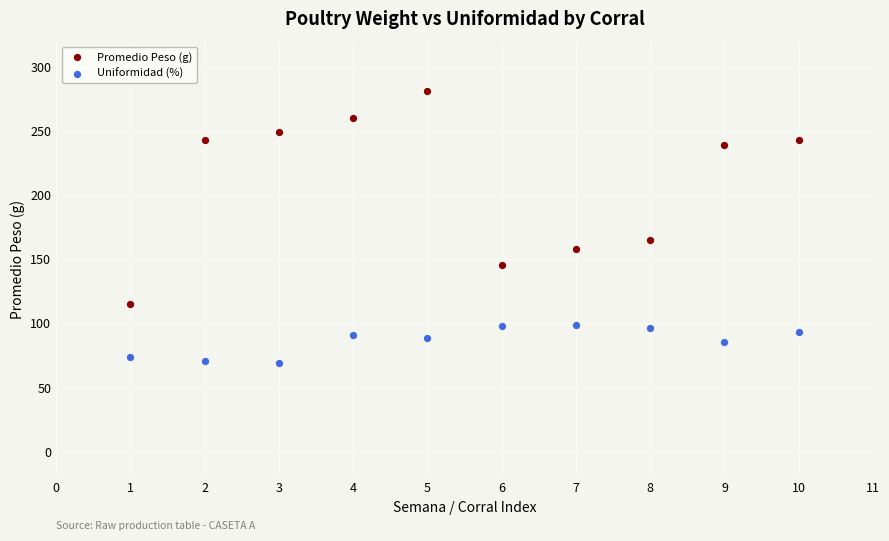

Which series reaches the minimum Y coordinate?

Uniformidad (%)